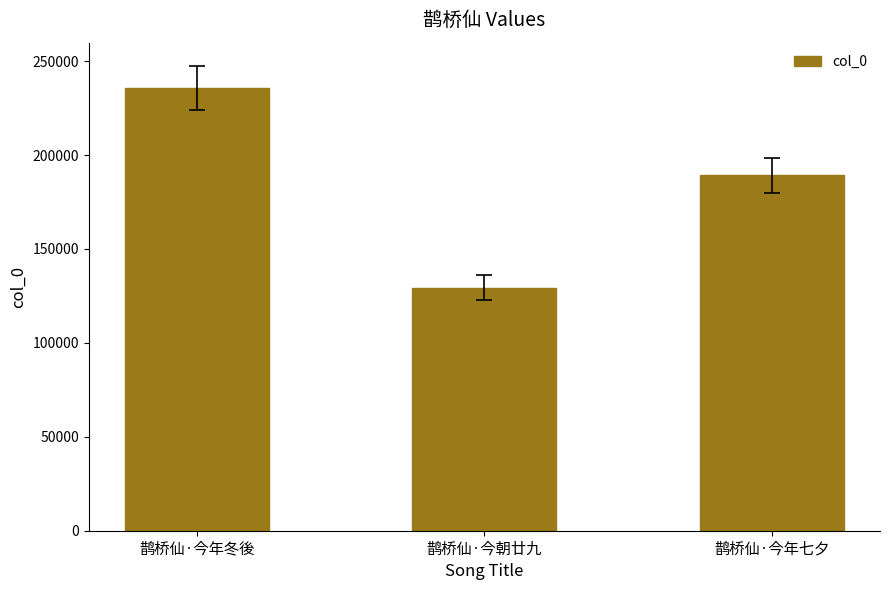

How many distinct data groups are displayed?

1